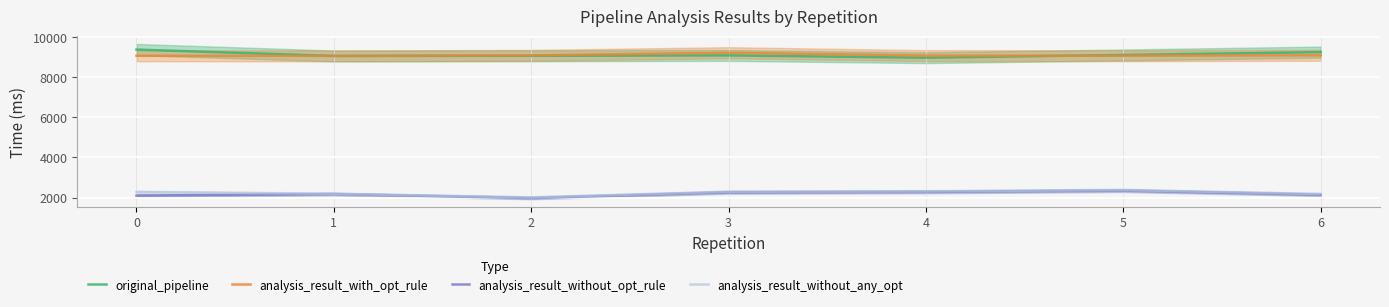

The analysis_result_without_opt_rule series shows 2095.6 at 0. True or false?

True